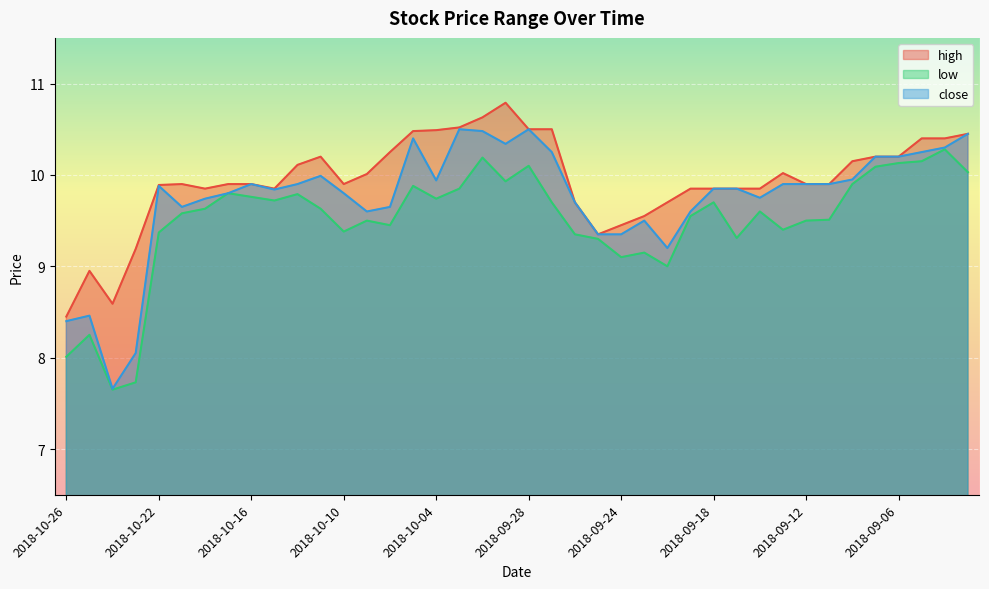

What is the spread (max minus min) of values at 2018-10-10?

0.5